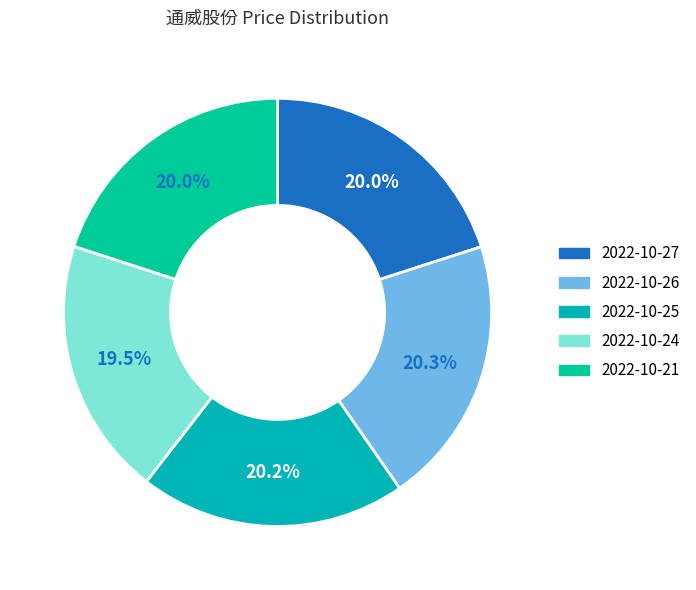

Which category has the biggest portion of the pie?

2022-10-26